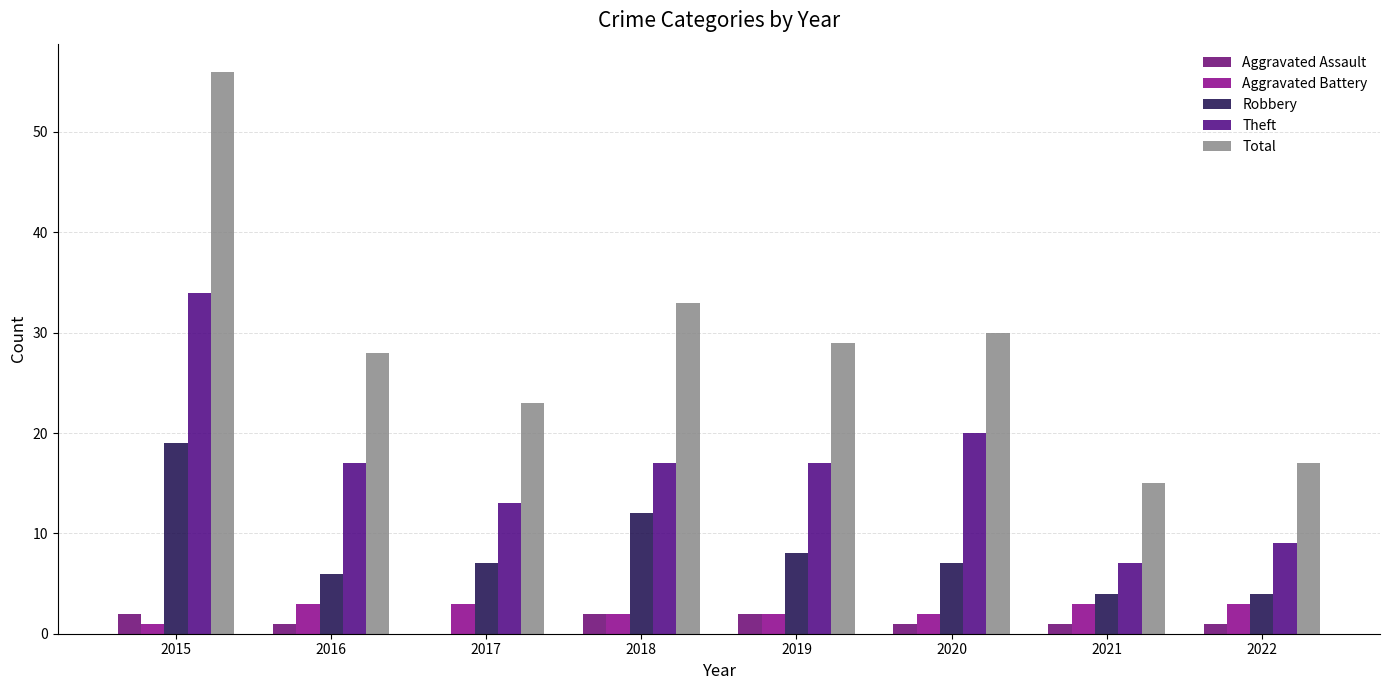

The Total series shows 15 at 2016. True or false?

False